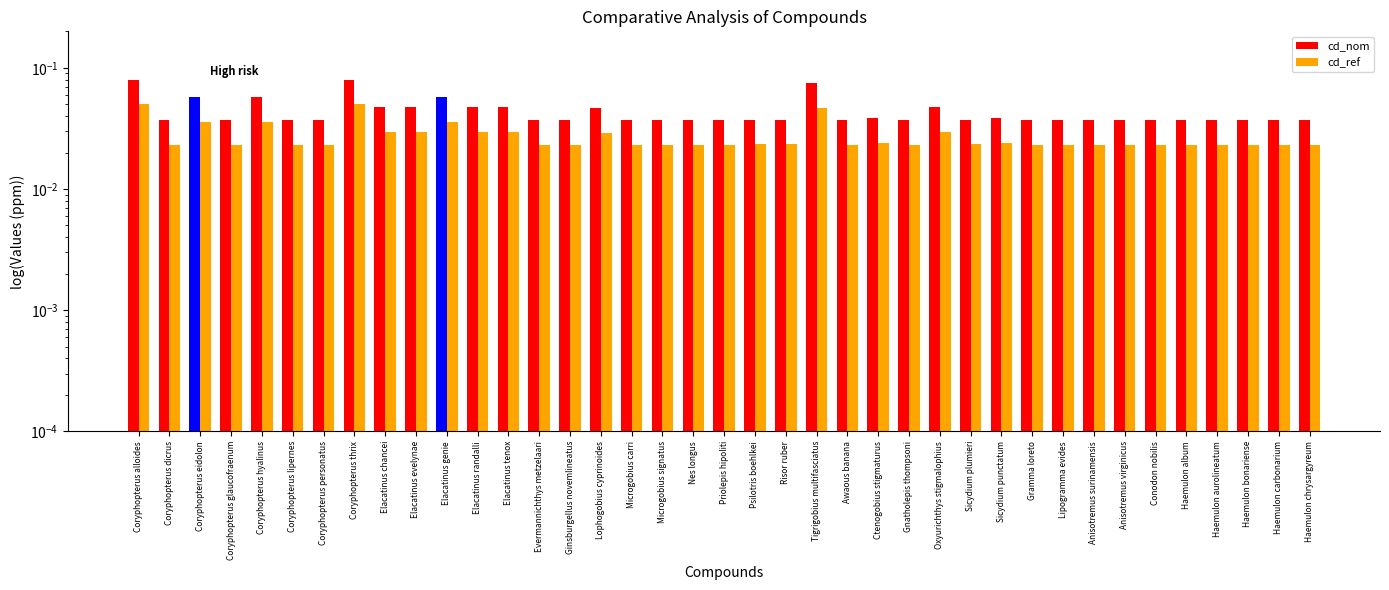

Is the value of cd_ref at Haemulon carbonarium greater than the value of cd_nom at Lipogramma evides?

No